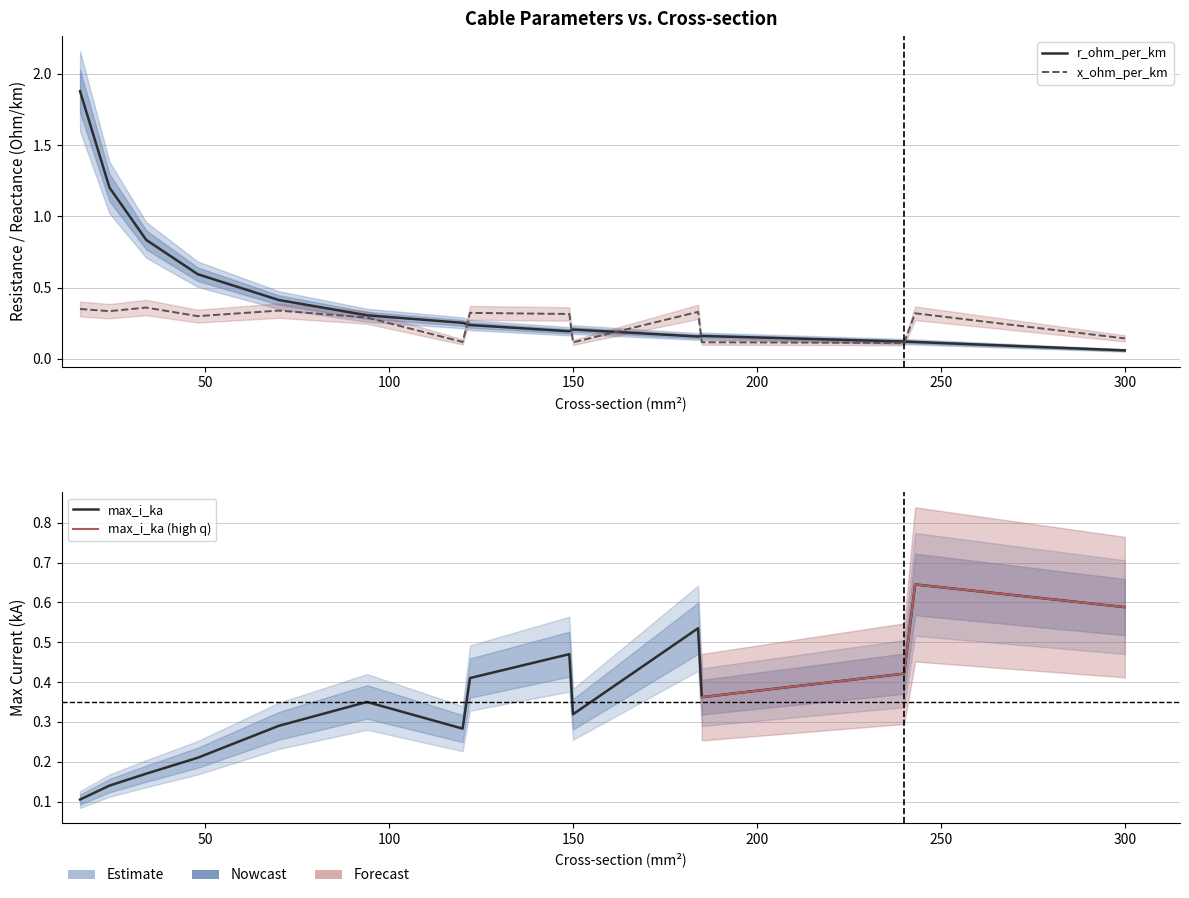

After their last crossing, which series has the higher values: max_i_ka or r_ohm_per_km?

max_i_ka